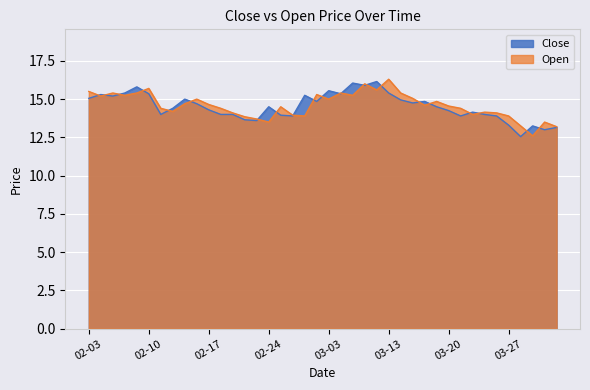

At which label is Open closest to 14?

2023-03-22